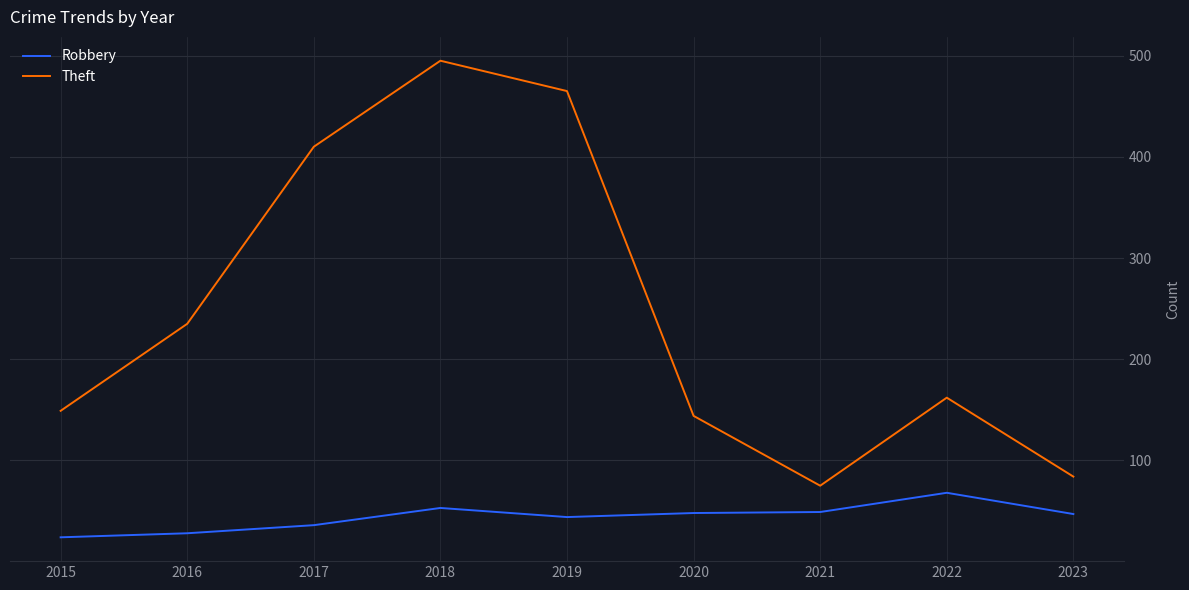

How many lines are shown in the chart?

2